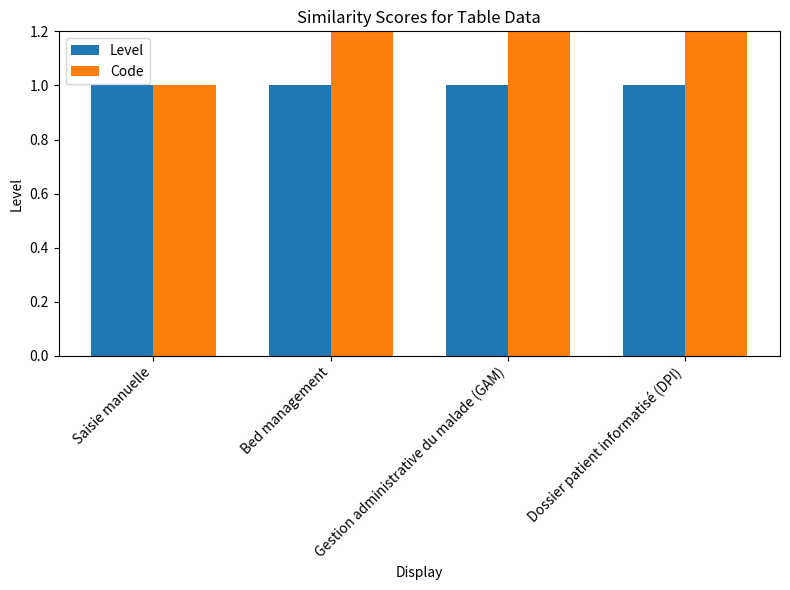

How many bars are there in total?

8